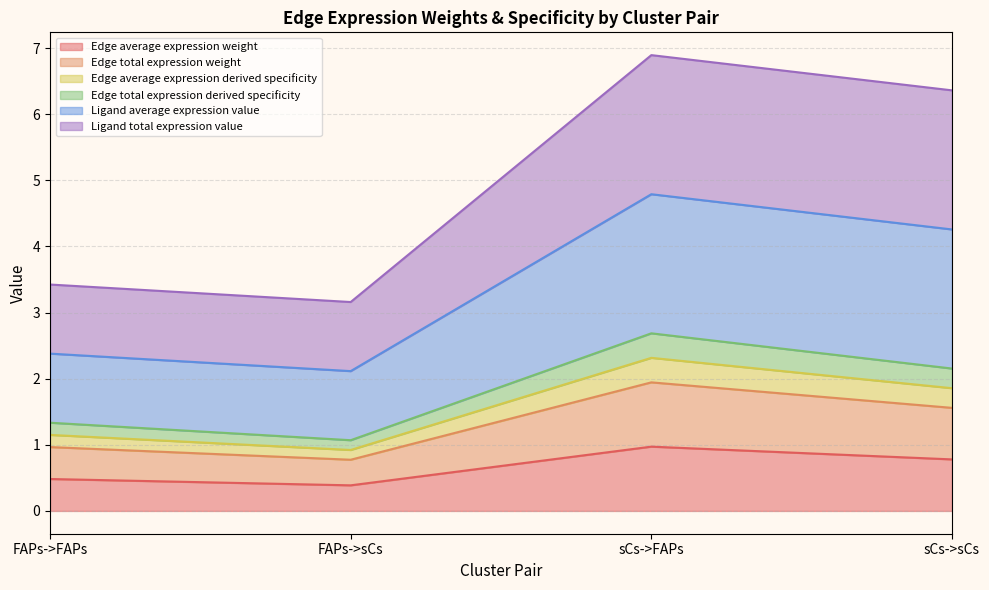

List the series in order of their peak value, highest first.

Ligand average expression value, Ligand total expression value, Edge average expression derived specificity, Edge total expression derived specificity, Edge total expression weight, Edge average expression weight